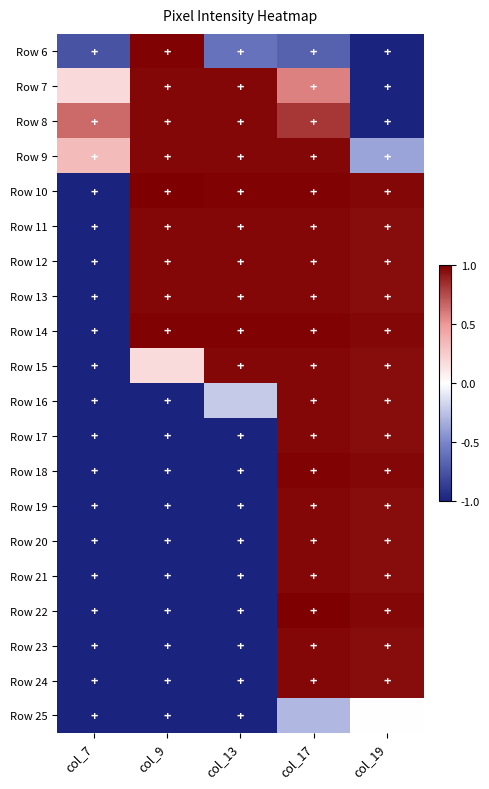

At which category does the chart reach its peak across all series?

col_9